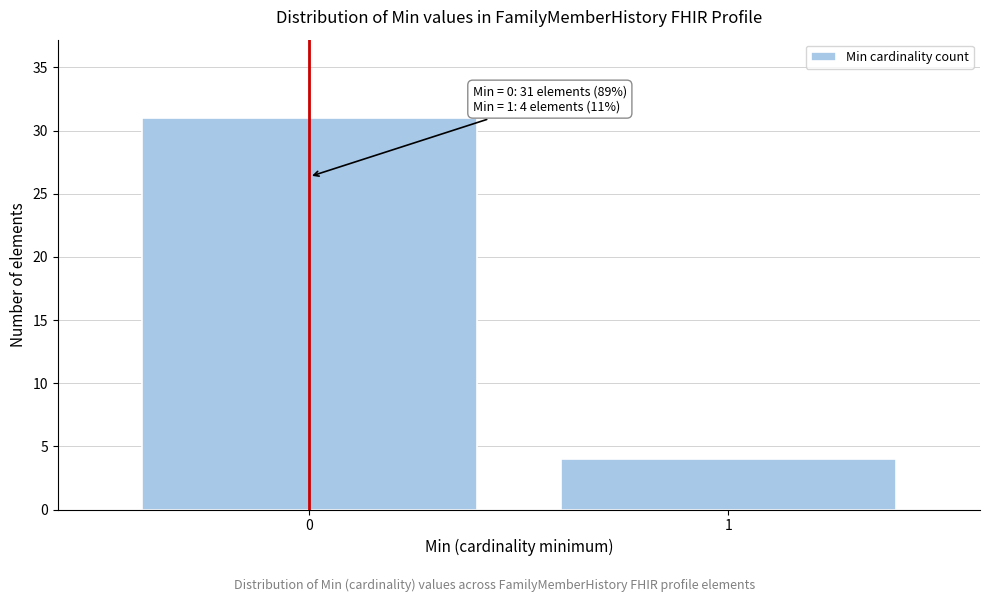

Reading left to right, transcribe all the data shown in this chart.

0=31	1=4